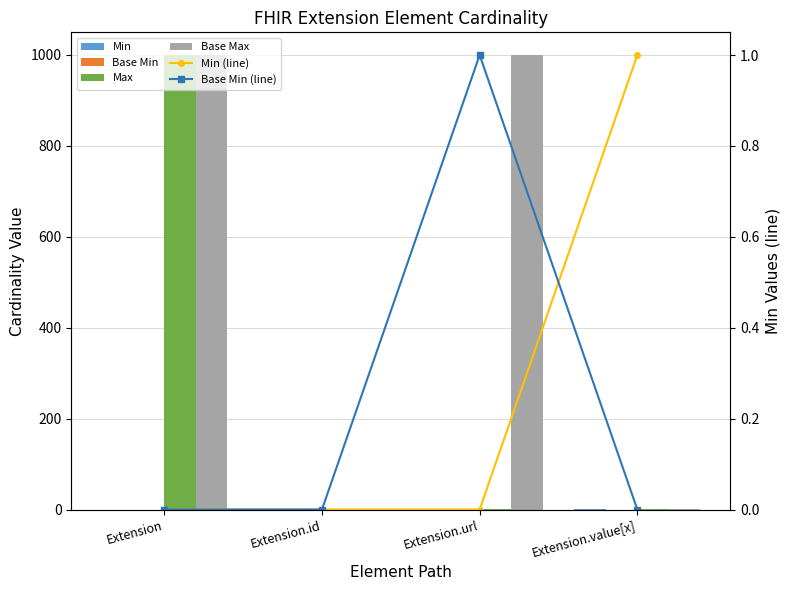

Which series has the largest total across all categories?

Base Max